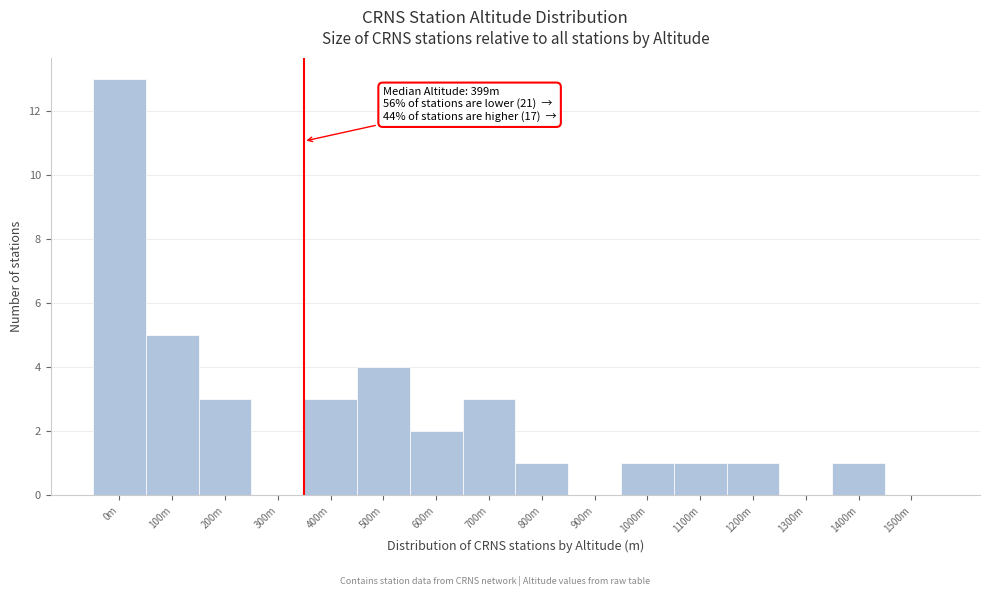

Reading left to right, what are all the values shown in this chart?

0m=13	100m=5	200m=3	300m=0	400m=3	500m=4	600m=2	700m=3	800m=1	900m=0	1000m=1	1100m=1	1200m=1	1300m=0	1400m=1	1500m=0